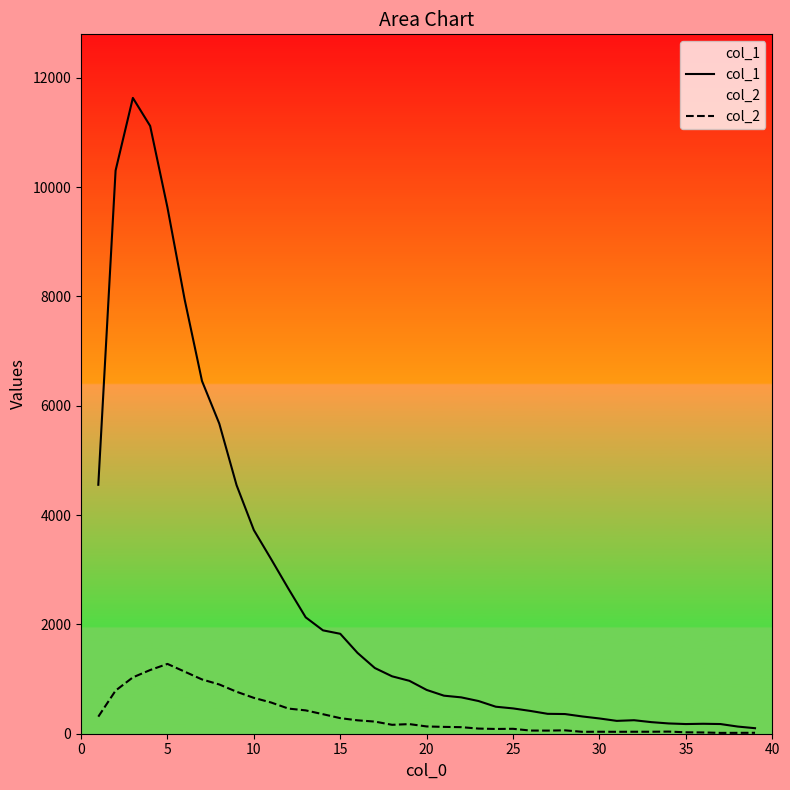

How many lines are shown in the chart?

2